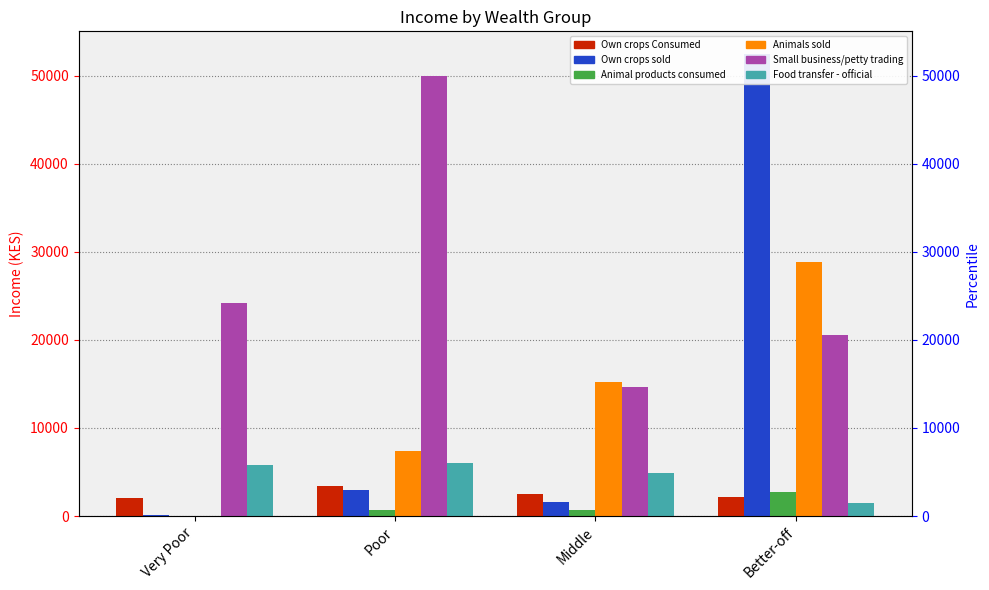

What are all the series names shown in the legend?

Own crops Consumed, Own crops sold, Animal products consumed, Animals sold, Small business/petty trading, Food transfer - official